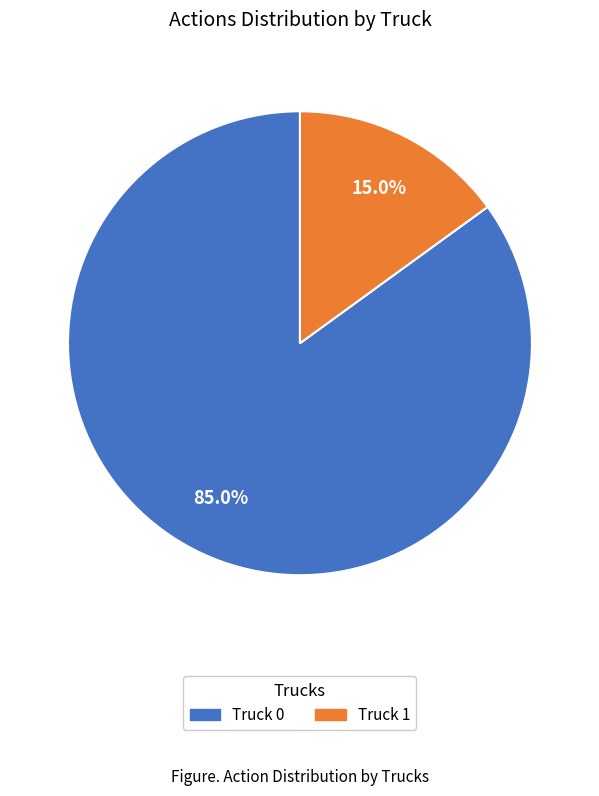

Rank the categories by value from lowest to highest.

Truck 1, Truck 0